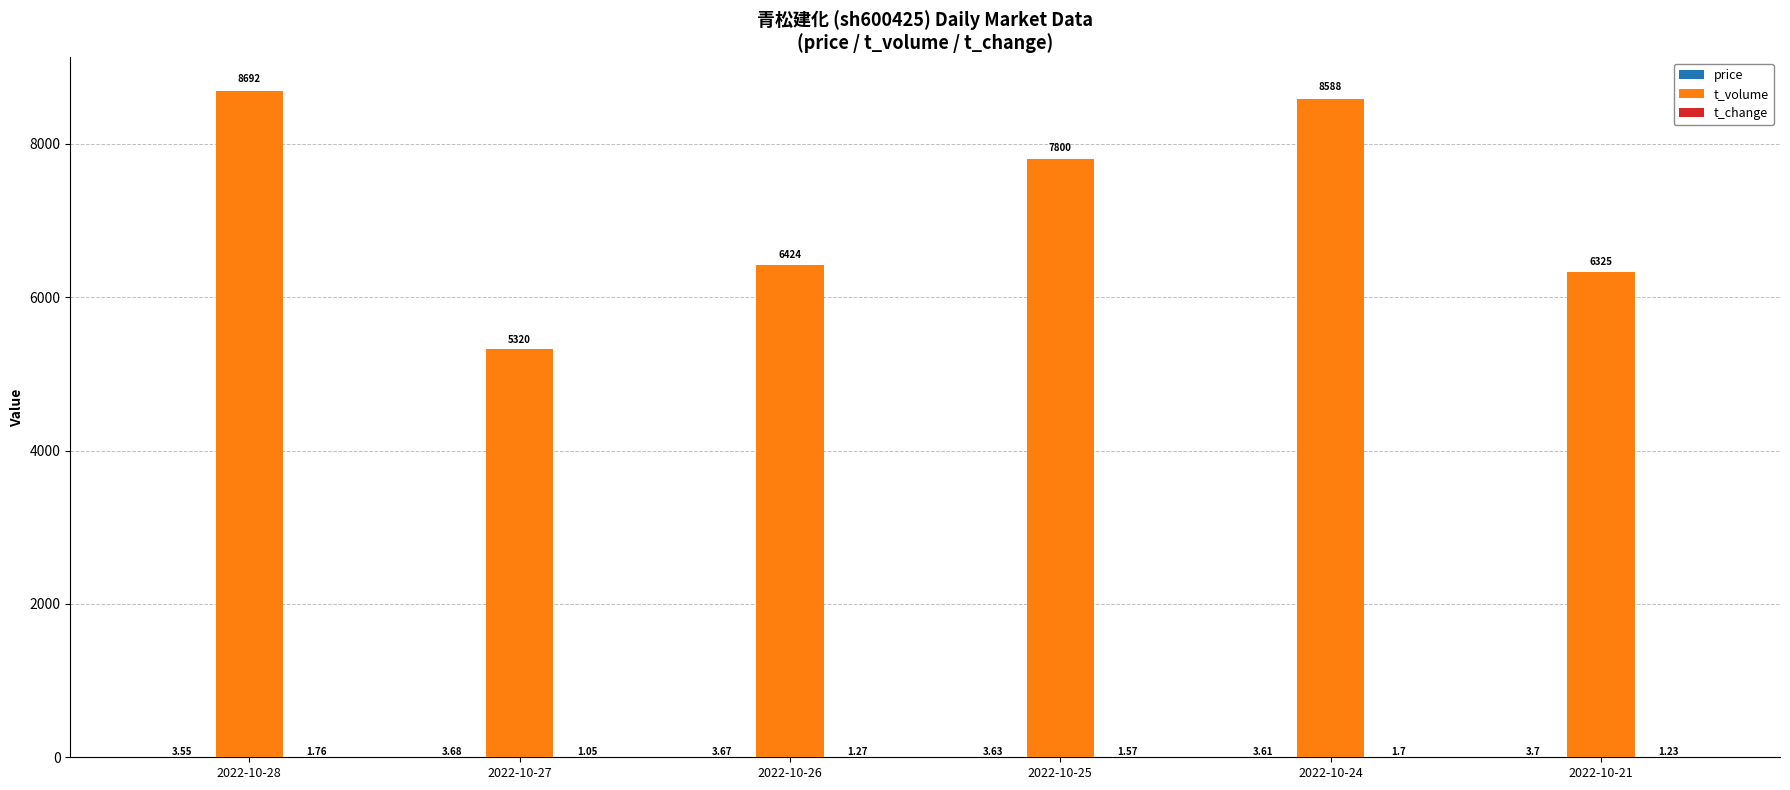

What is the greatest value displayed?

8692.0